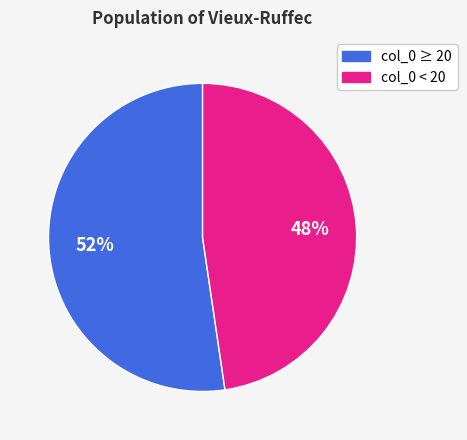

Is there a majority slice in this chart?

Yes